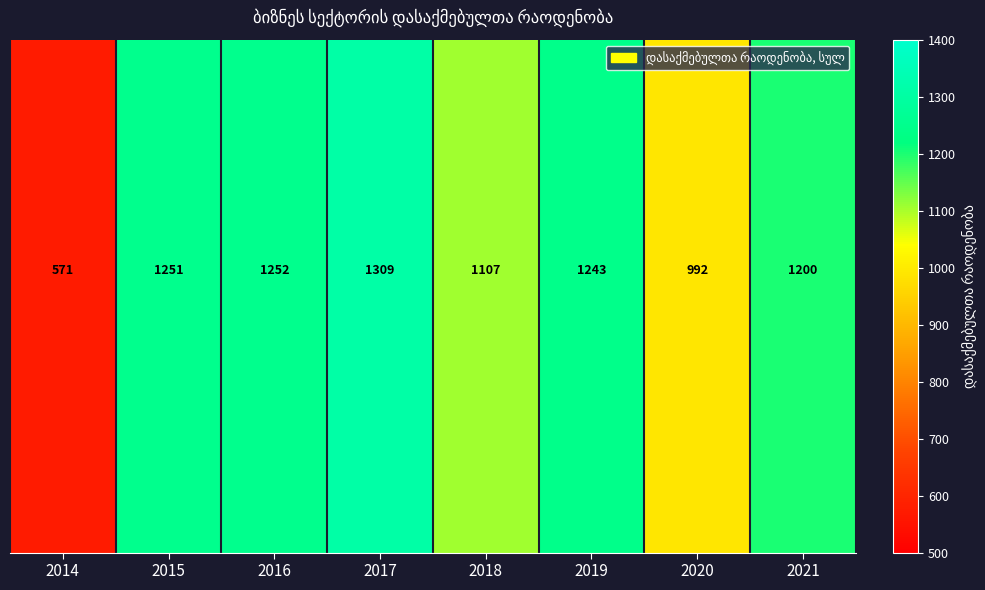

At which category is the sum across all series the highest?

2017